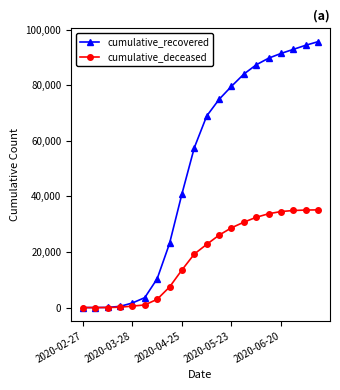

What is the maximum value for cumulative_deceased?

35166